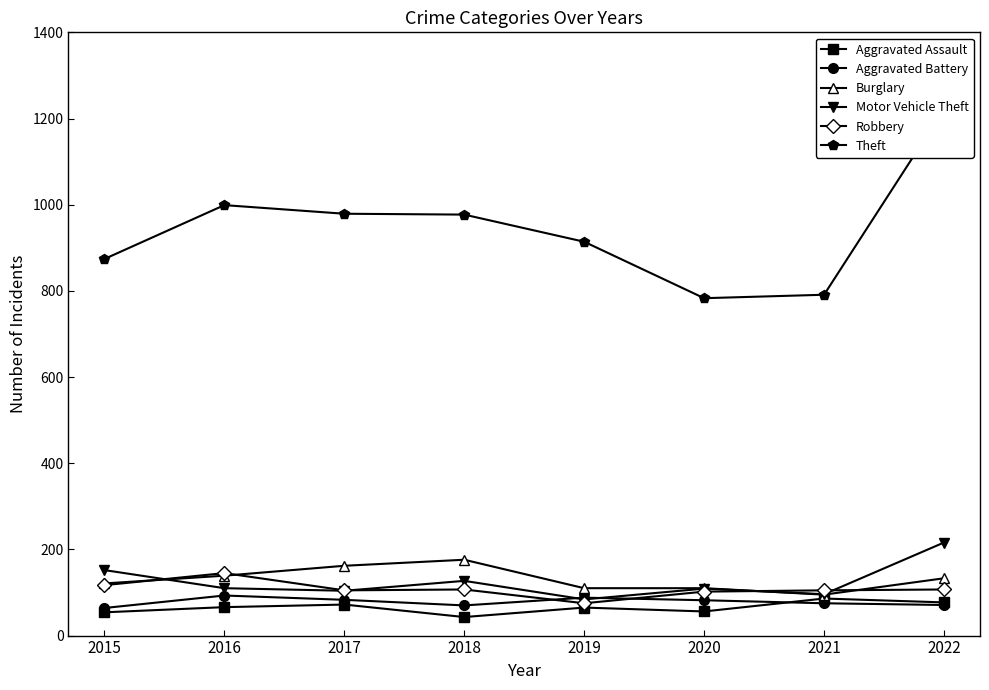

Between 2021 and 2018, which is larger?

2021